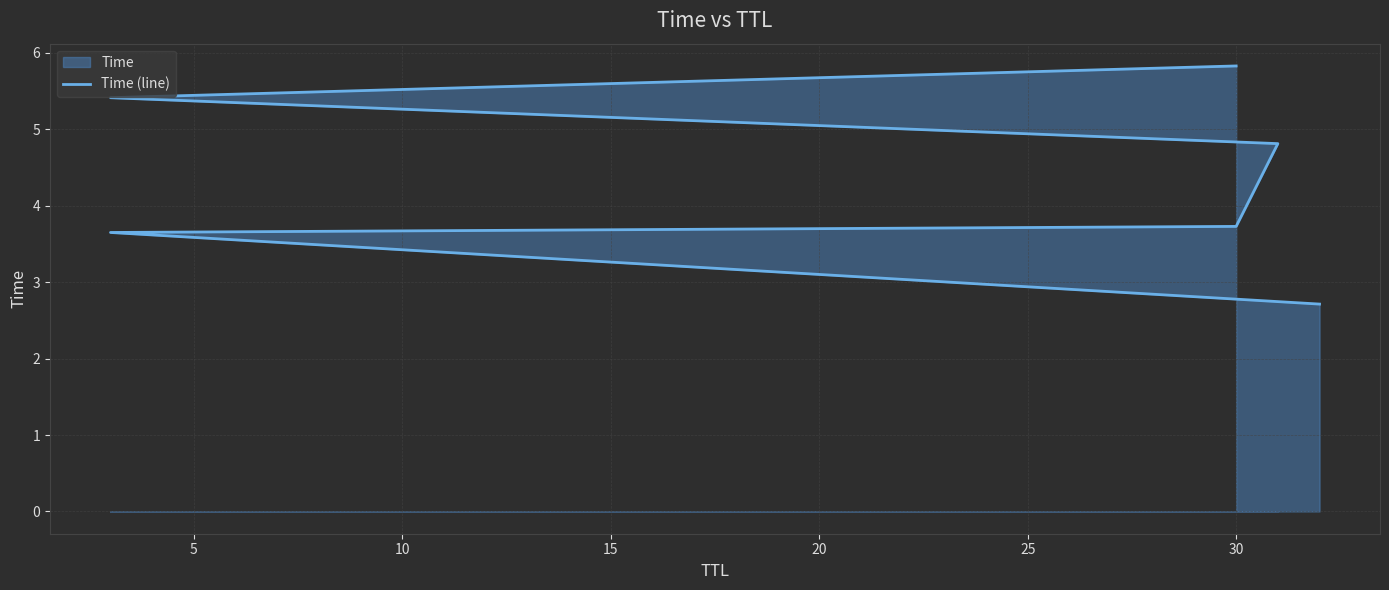

What is the average value?

4.4